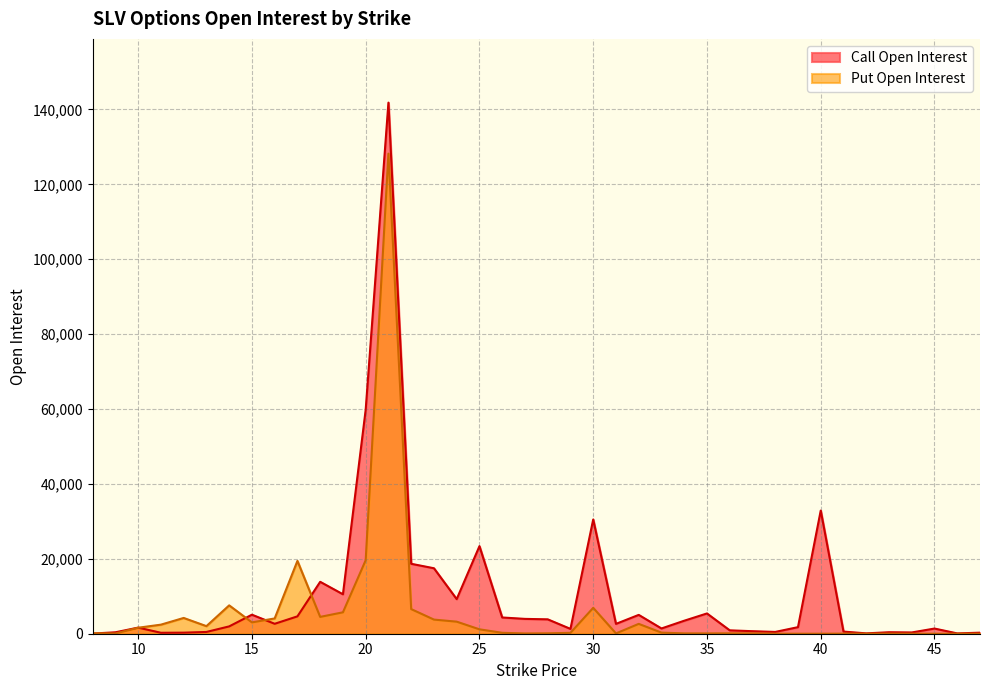

At which category is the sum across all series the highest?

21